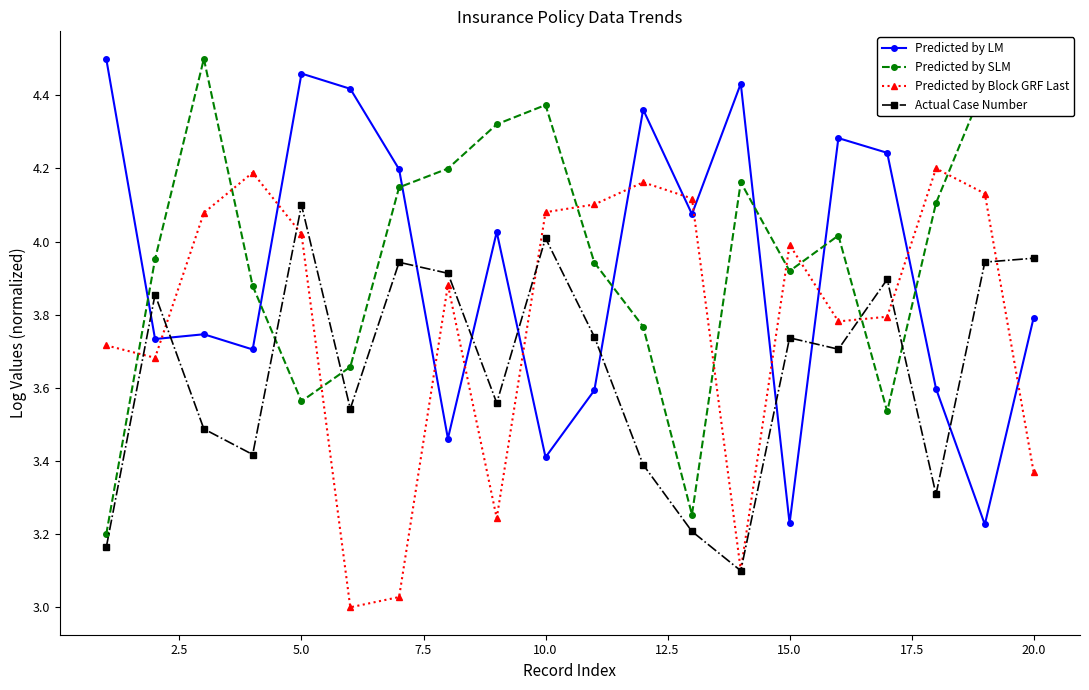

Which series ends up on top after the final intersection of Predicted by SLM and Actual Case Number?

Predicted by SLM